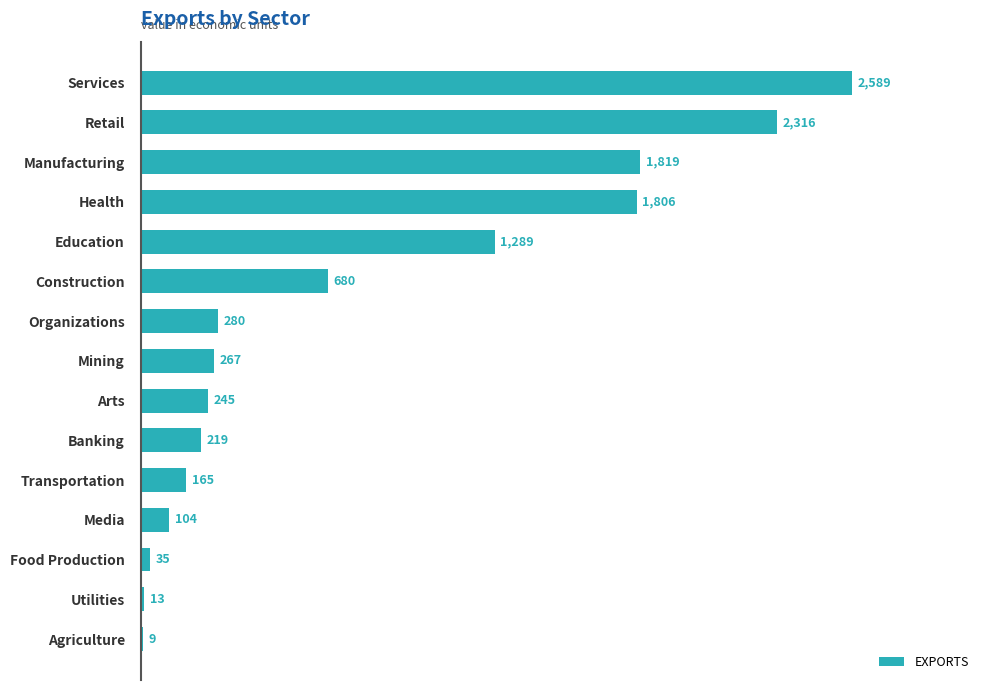

What is the greatest value displayed?

2588.5